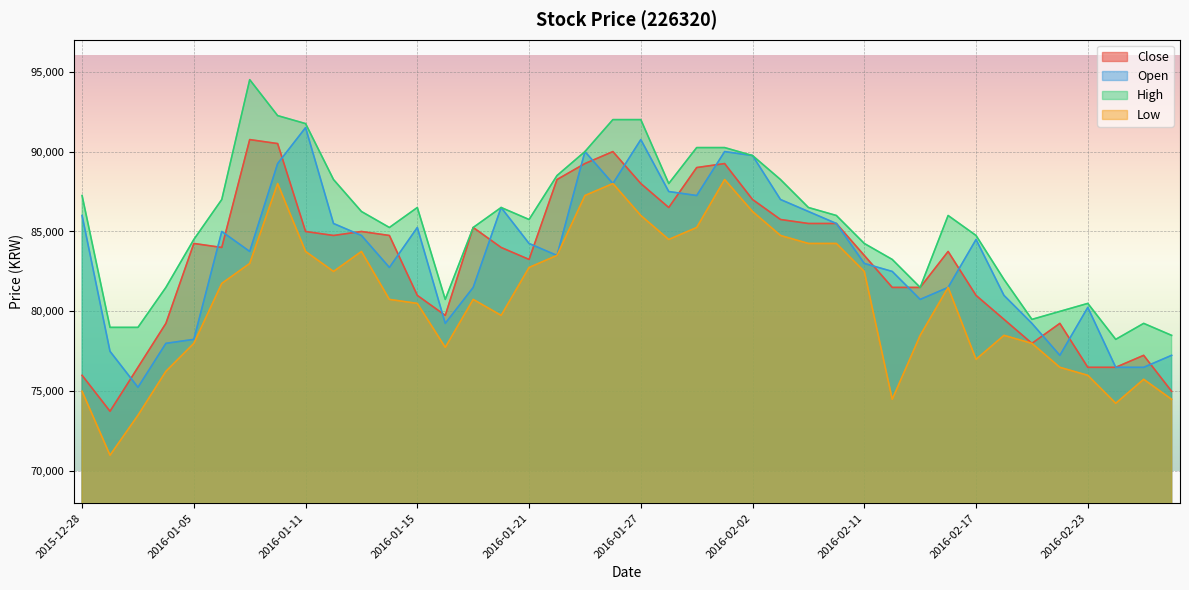

The value of High at 2016-02-04 is 86500. True or false?

True